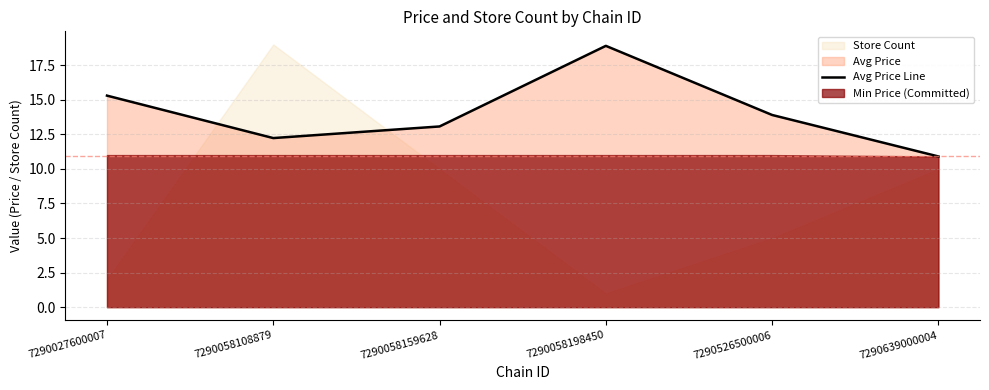

Count the number of categories in the chart.

6